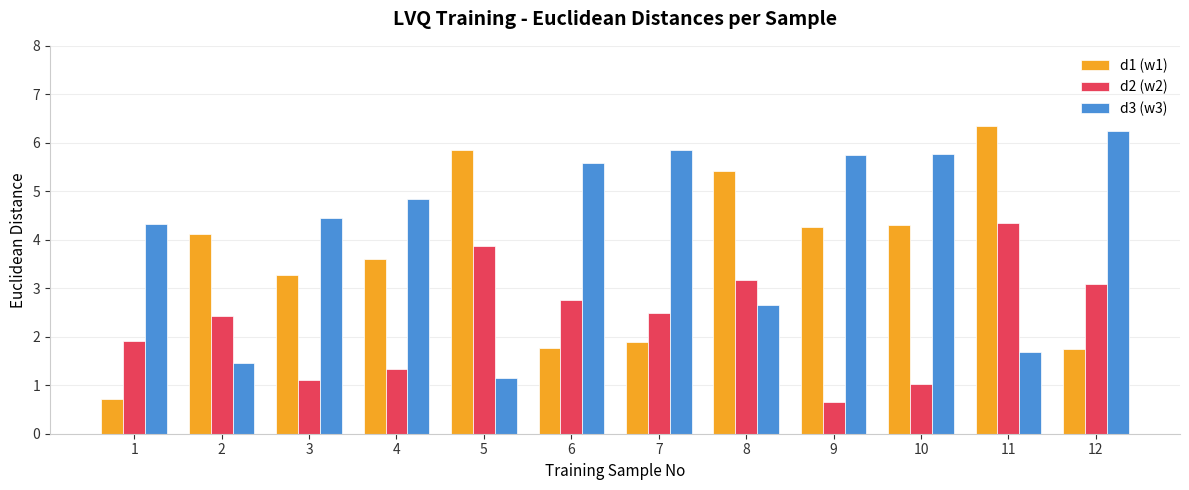

Rank the series at 2 from highest to lowest value.

d1 (w1), d2 (w2), d3 (w3)